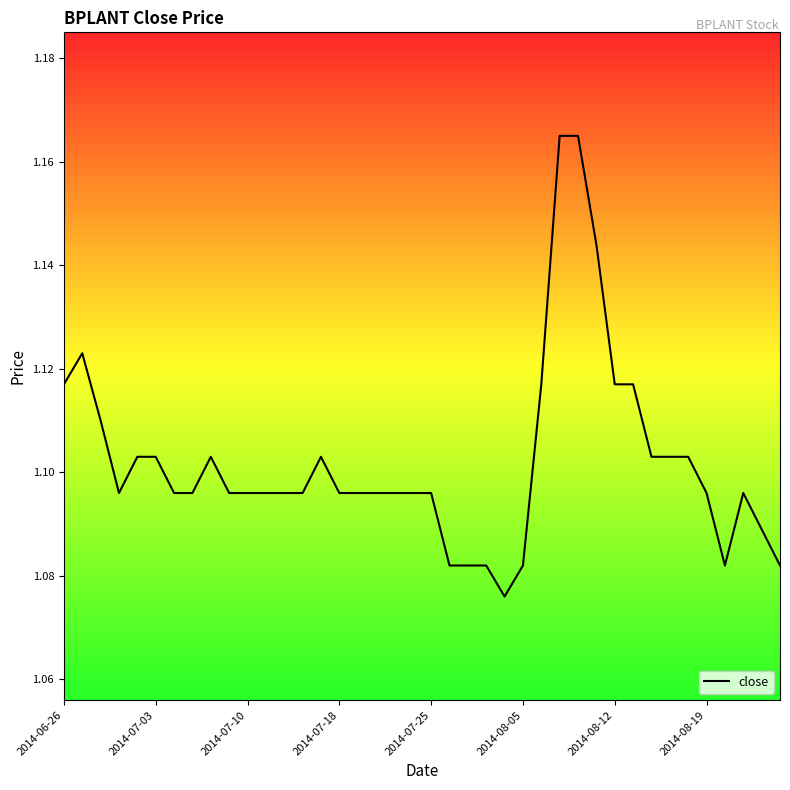

Count the values in the range 1 to 2.

40